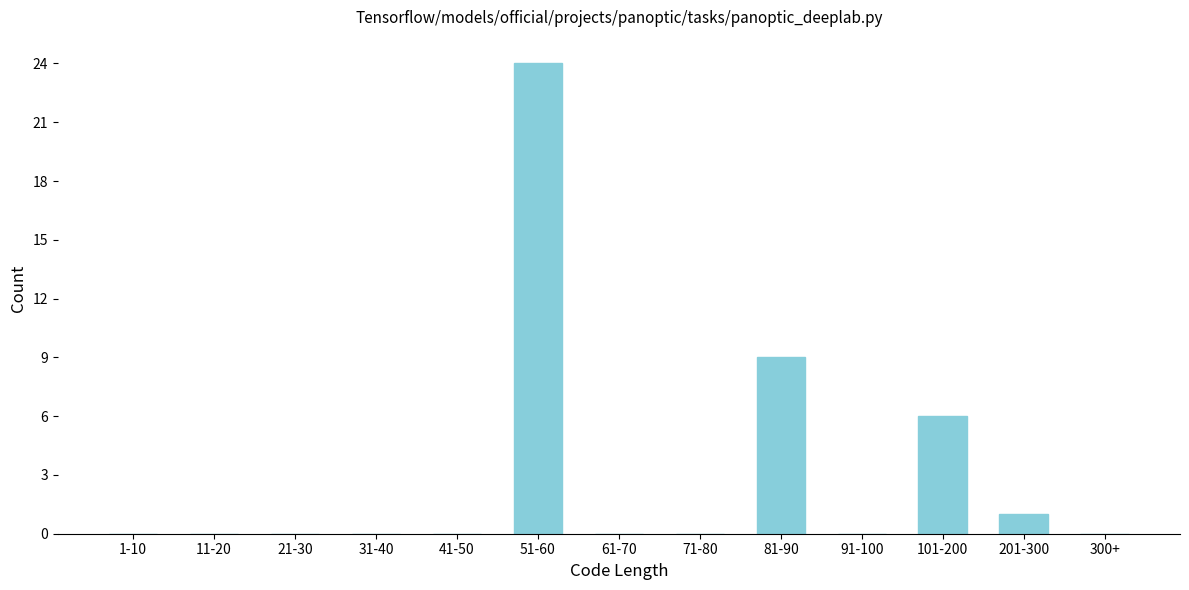

Reading left to right, extract all data points from this chart.

1-10=0	11-20=0	21-30=0	31-40=0	41-50=0	51-60=24	61-70=0	71-80=0	81-90=9	91-100=0	101-200=6	201-300=1	300+=0